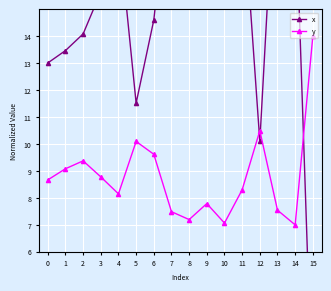

How many data points in y are above 8?

10